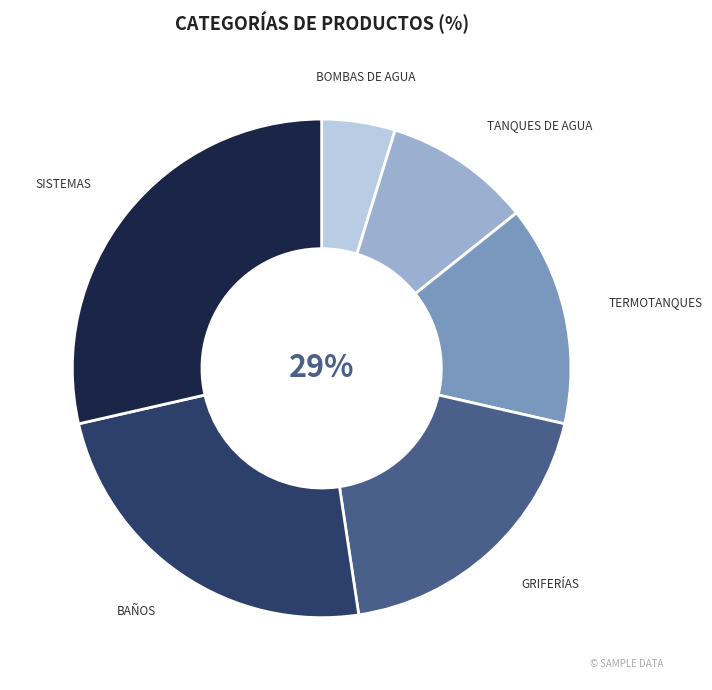

Is it true that Termotanques is 2% of the pie?

False